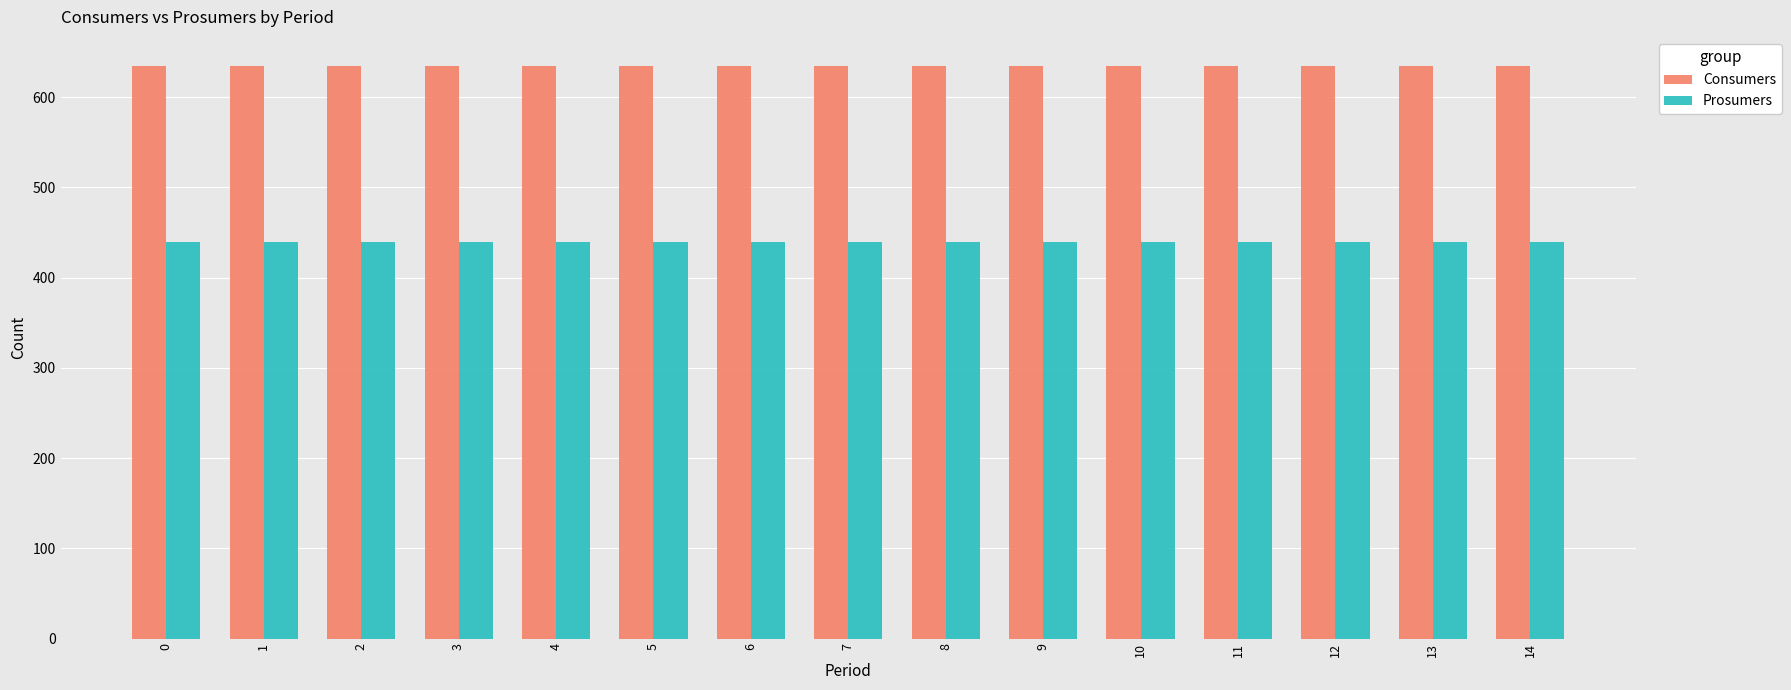

What is the value of the Consumers bar at the 11th from the left?

635